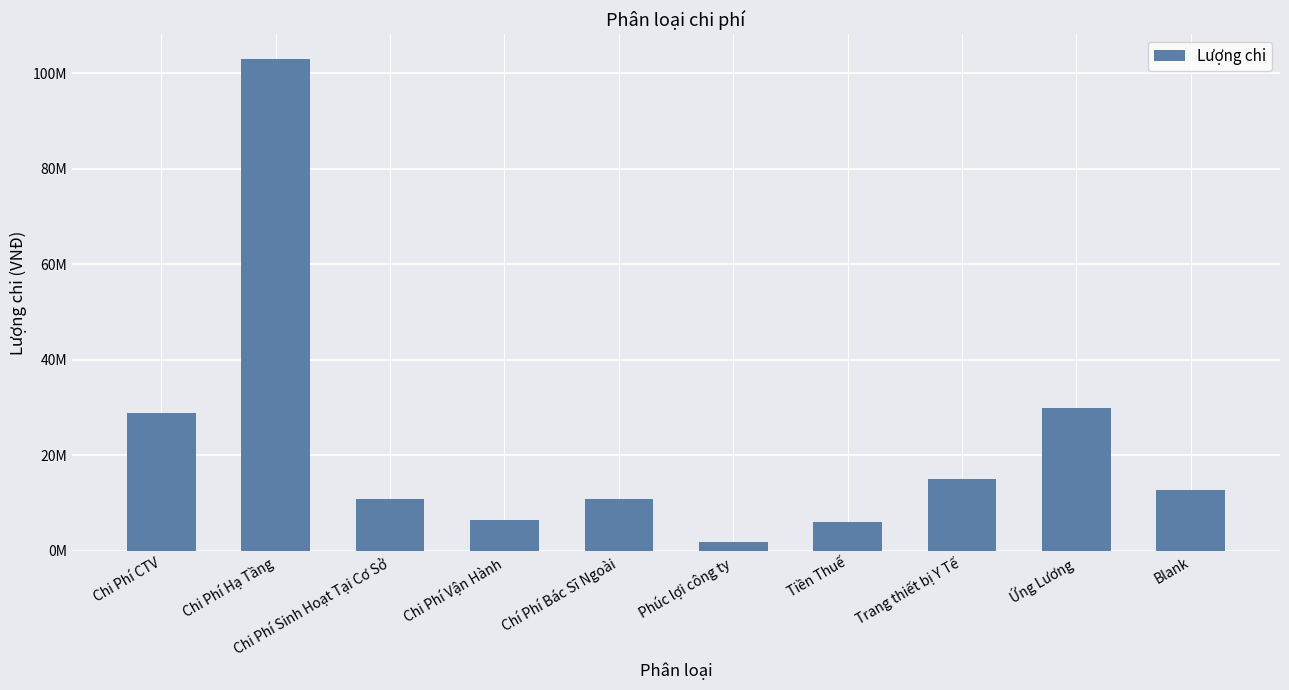

What is the difference between the maximum and minimum values?

101174000